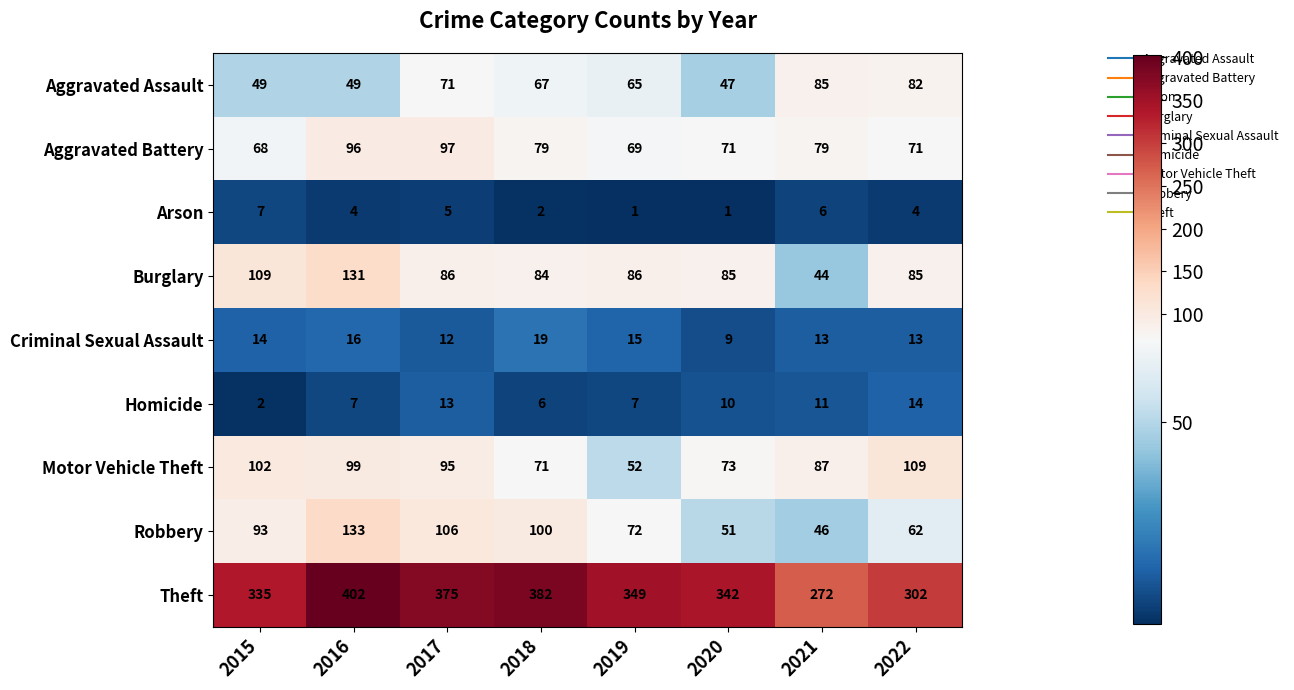

Where is Robbery nearest to the value 89?

2015